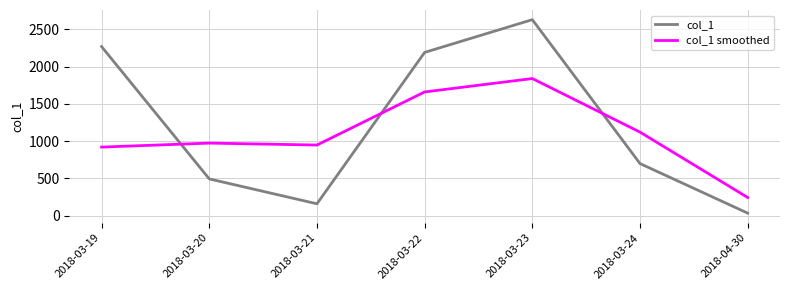

What is the difference between the col_1 values at 2018-03-21 and 2018-03-23?

2467.5